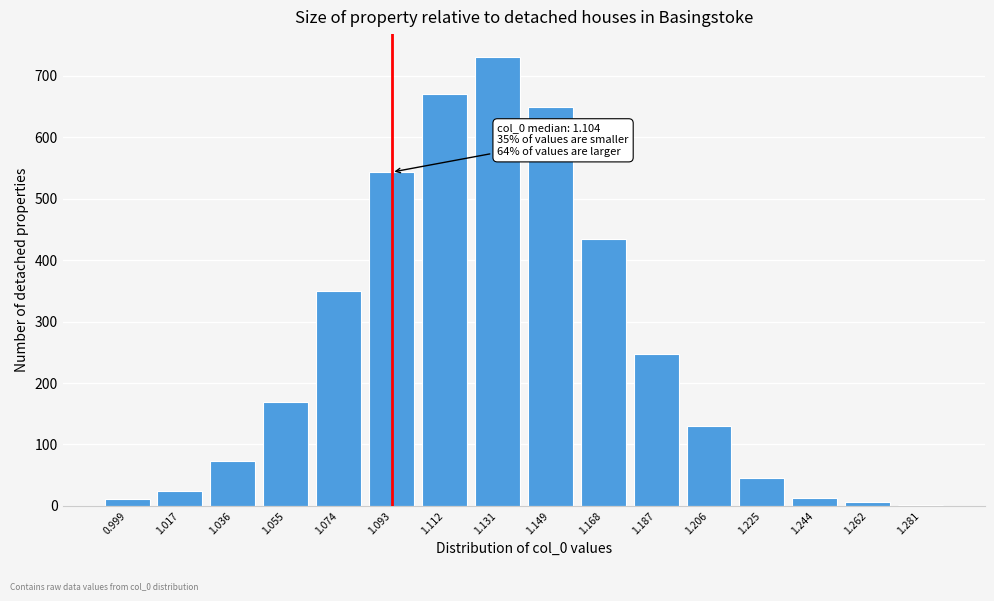

What is the maximum value shown in the chart?

731